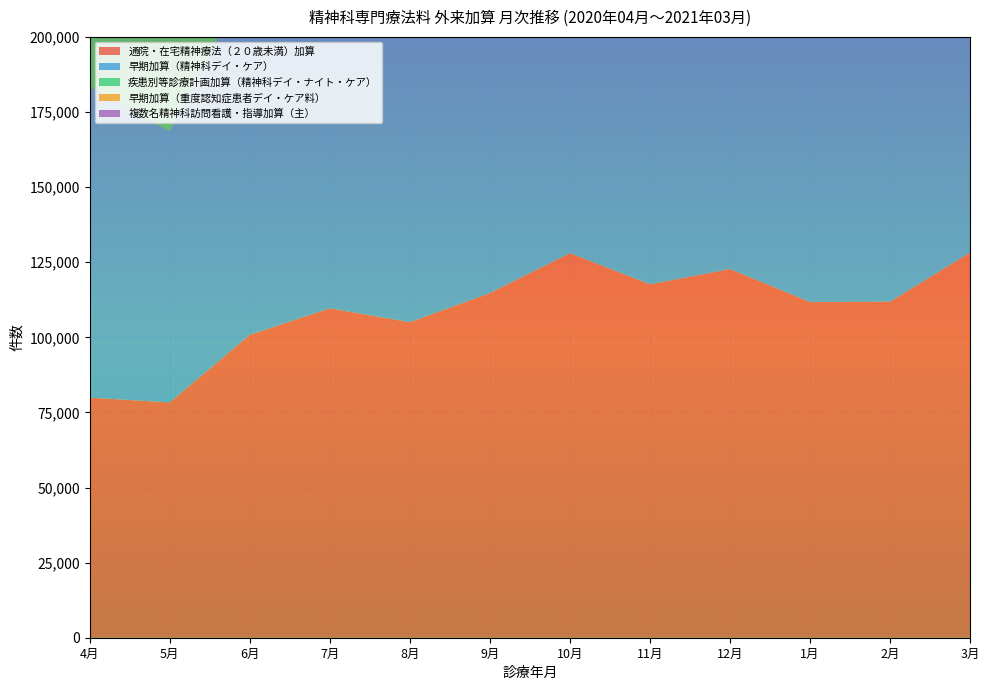

At which label does 疾患別等診療計画加算（精神科デイ・ナイト・ケア） reach its peak?

3月